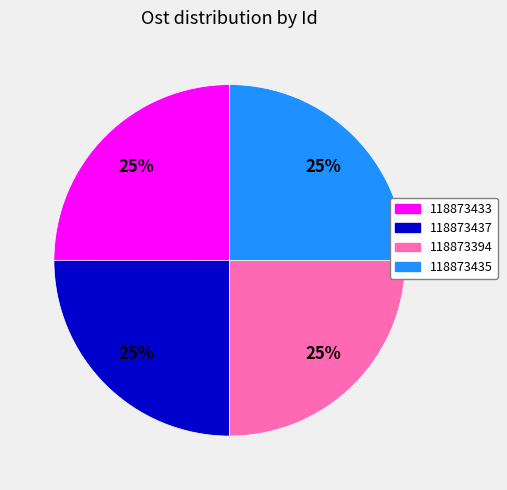

To the nearest percent, what is the combined percentage of 118873433 and 118873435?

50%